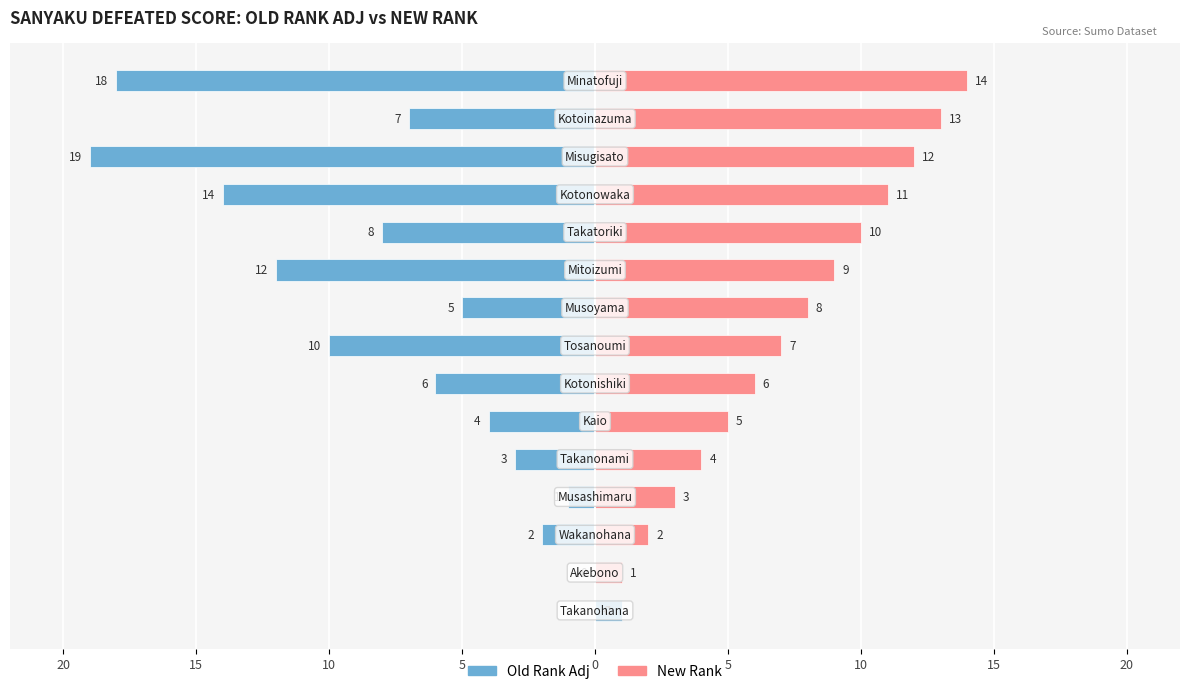

How many data points in Old Rank Adj are less than -6?

7